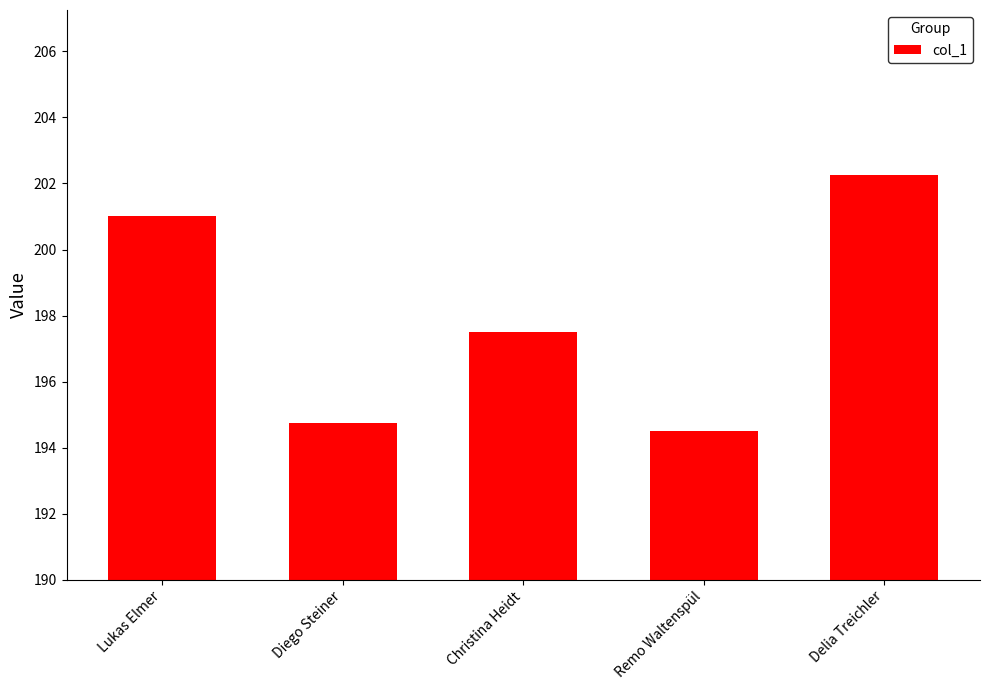

The value at Lukas Elmer is 56.4. True or false?

False